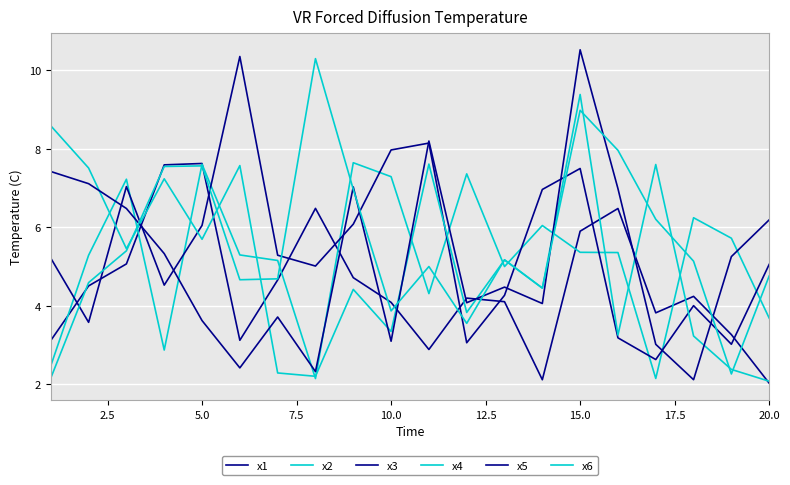

How many categories are shown in the chart?

20